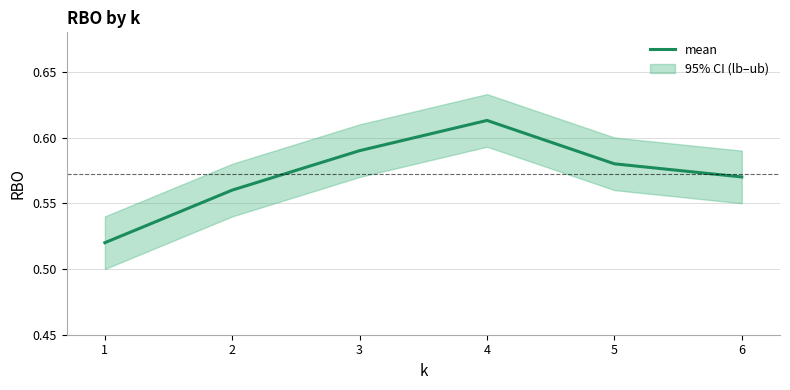

The value at 4 is 0.3. True or false?

False